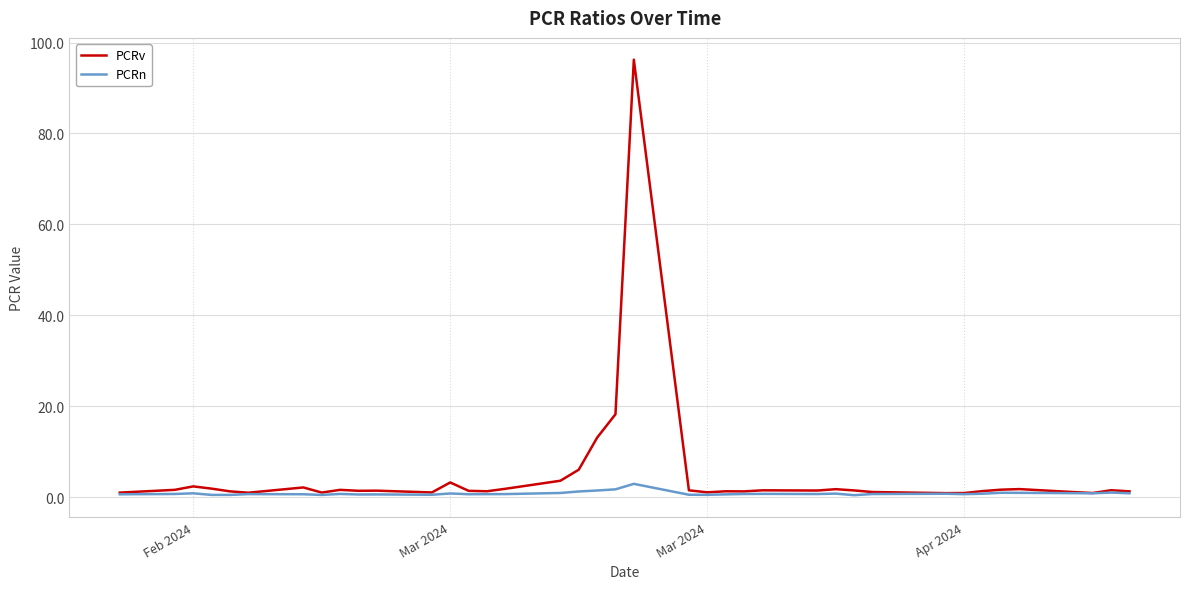

What is the maximum value shown in the chart?

96.2